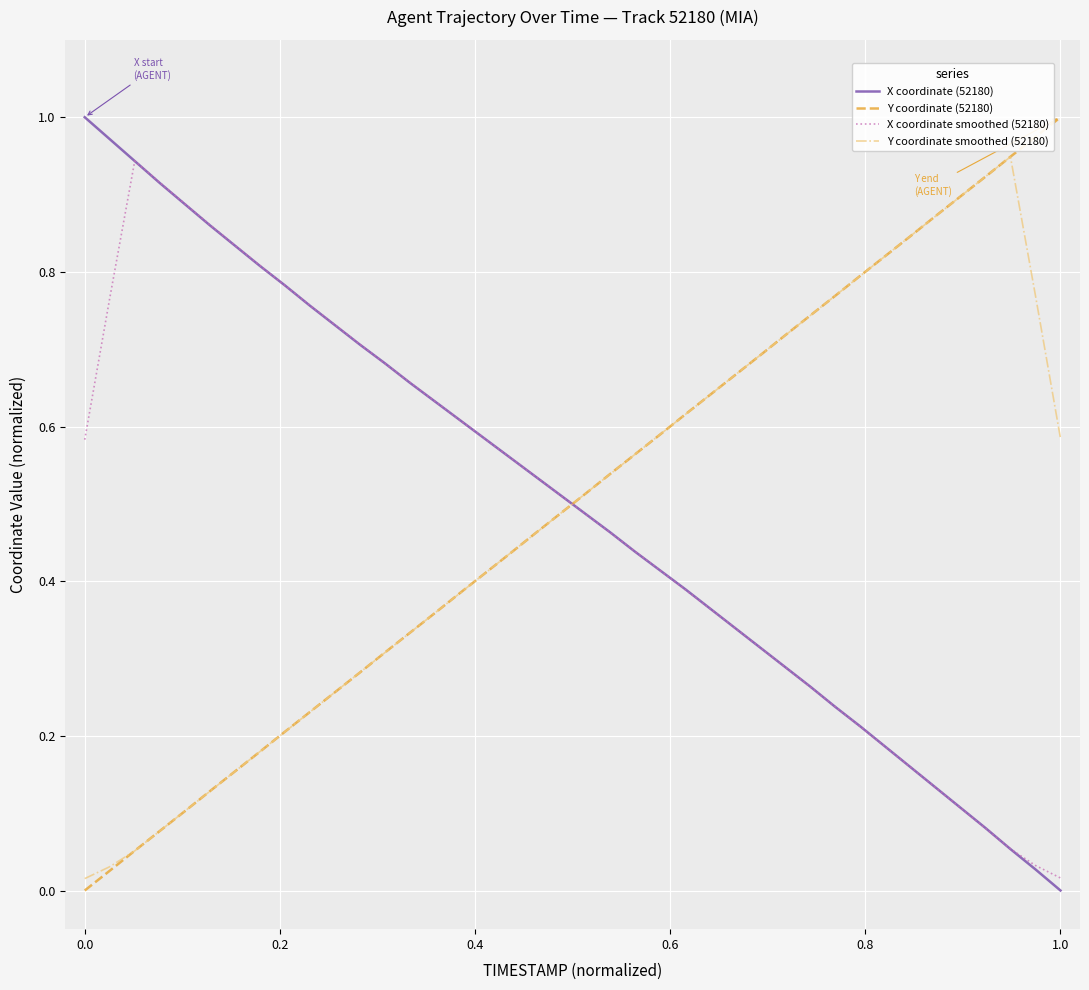

After their last crossing, which series has the higher values: X coordinate smoothed (52180) or Y coordinate smoothed (52180)?

Y coordinate smoothed (52180)